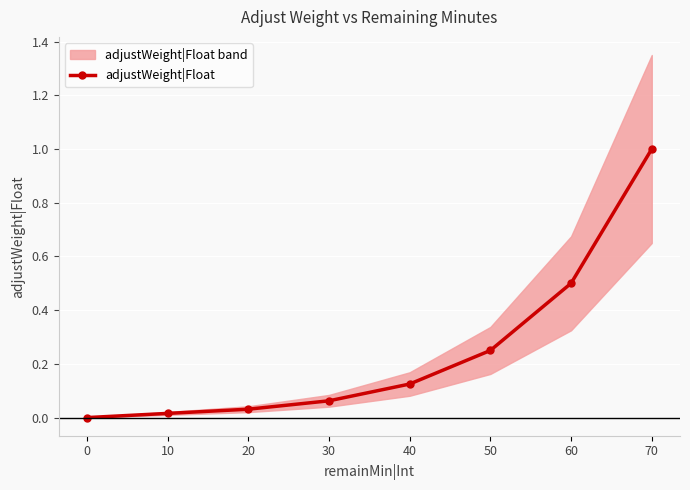

Reading right to left, list all the values displayed in this chart.

70=1.0	60=0.5	50=0.2	40=0.1	30=0.1	20=0.0	10=0.0	0=0.0